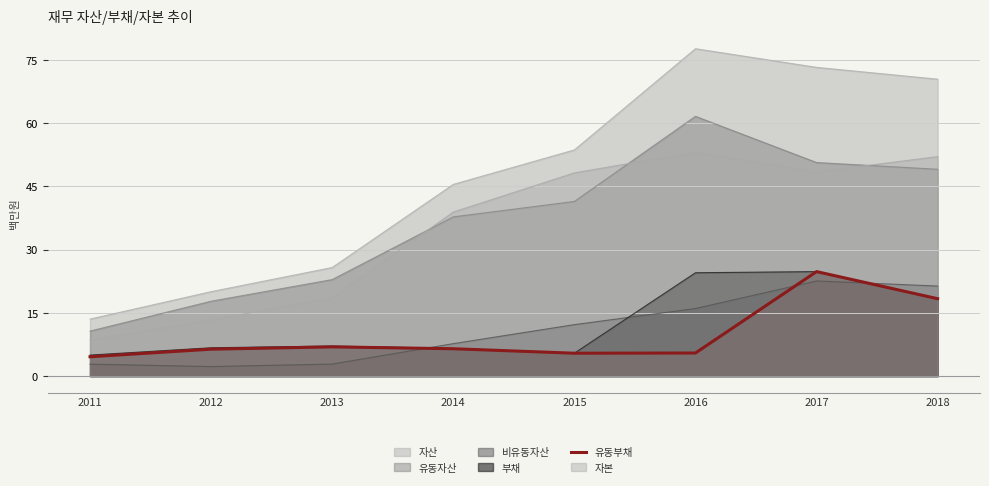

How many lines are shown in the chart?

6